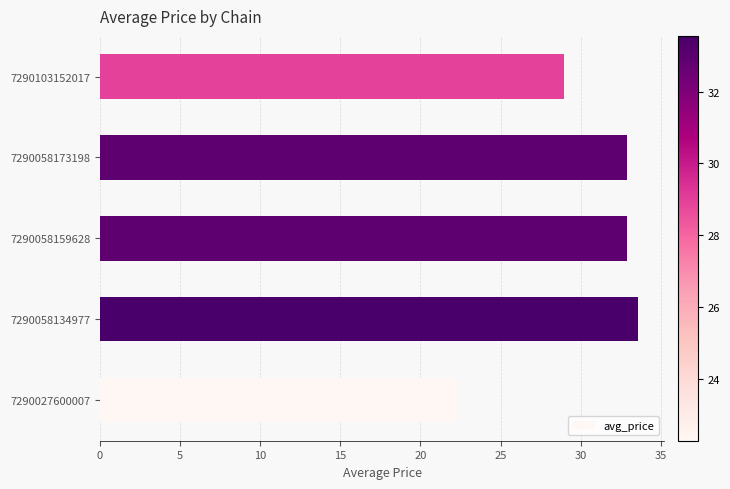

What is the minimum value shown in the chart?

22.3